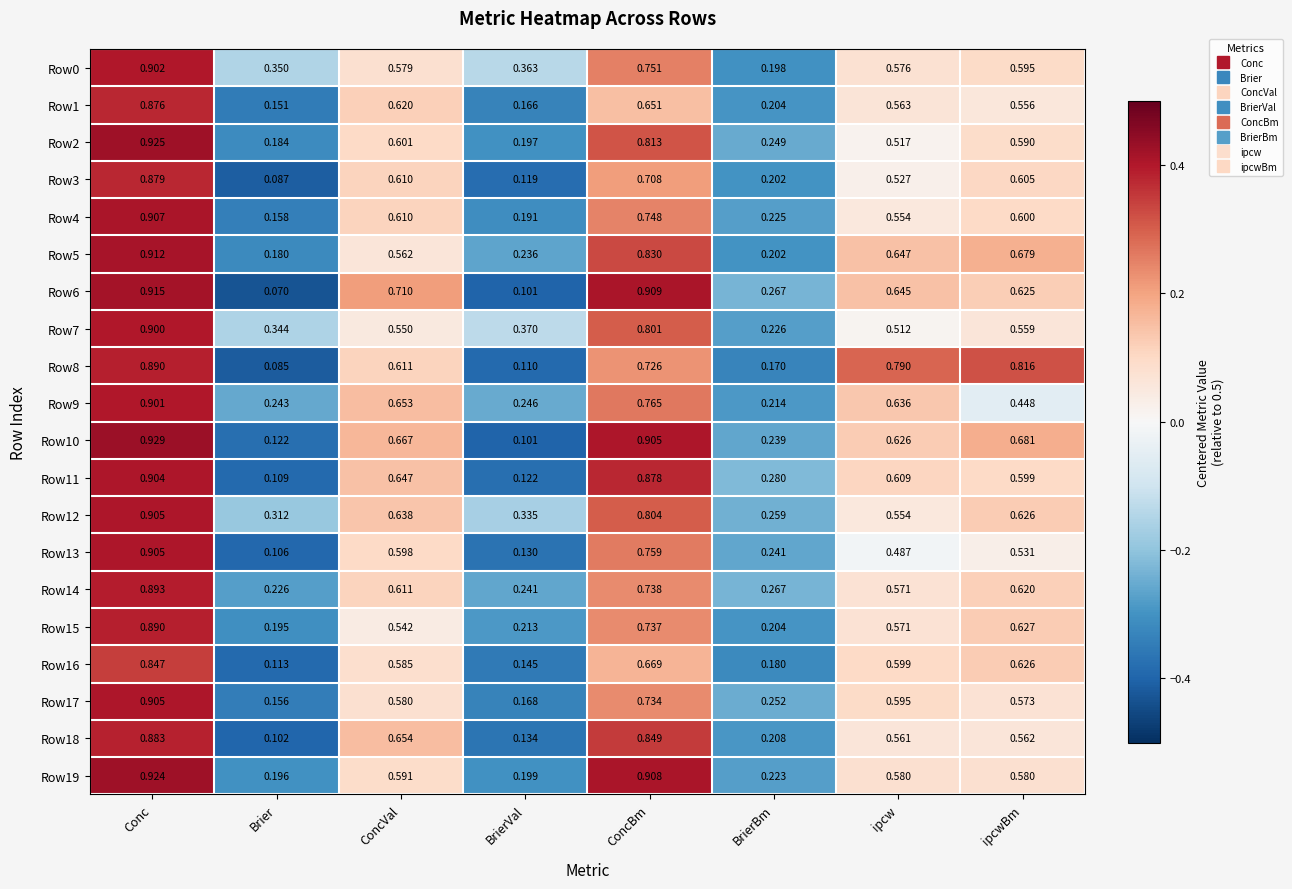

At which label is Row8 closest to 0?

Brier